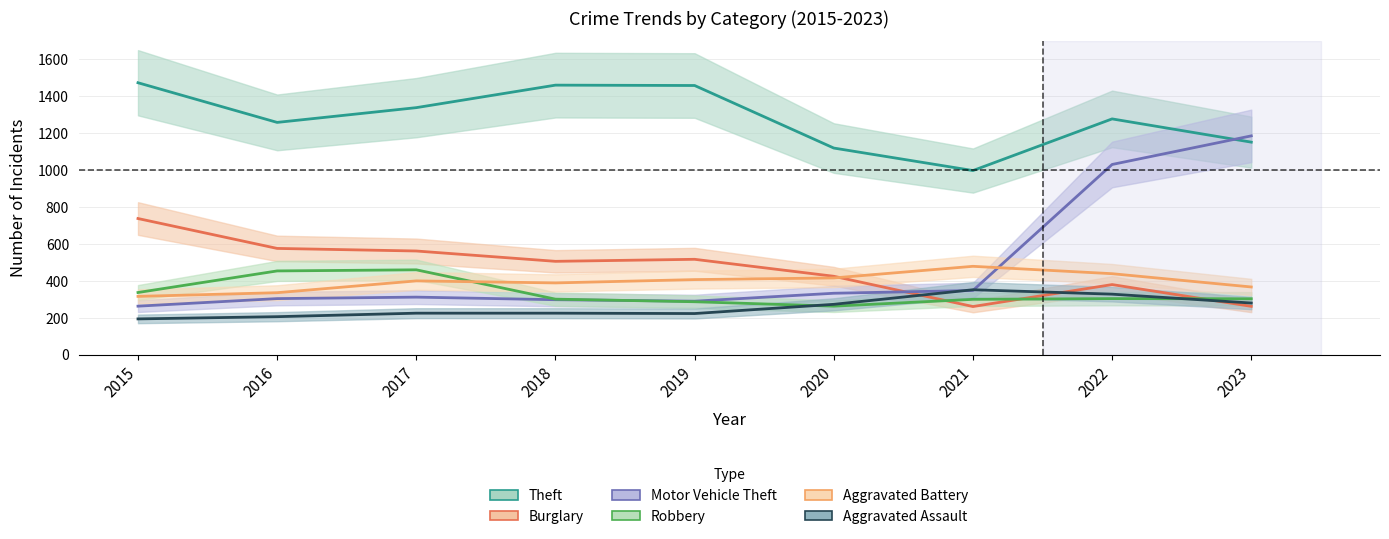

What is the difference between the Aggravated Assault values at 2023 and 2017?

55